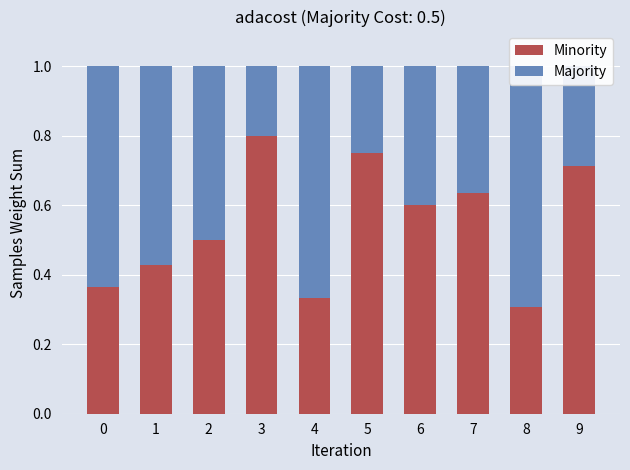

Between 6 and 0, which is larger?

6